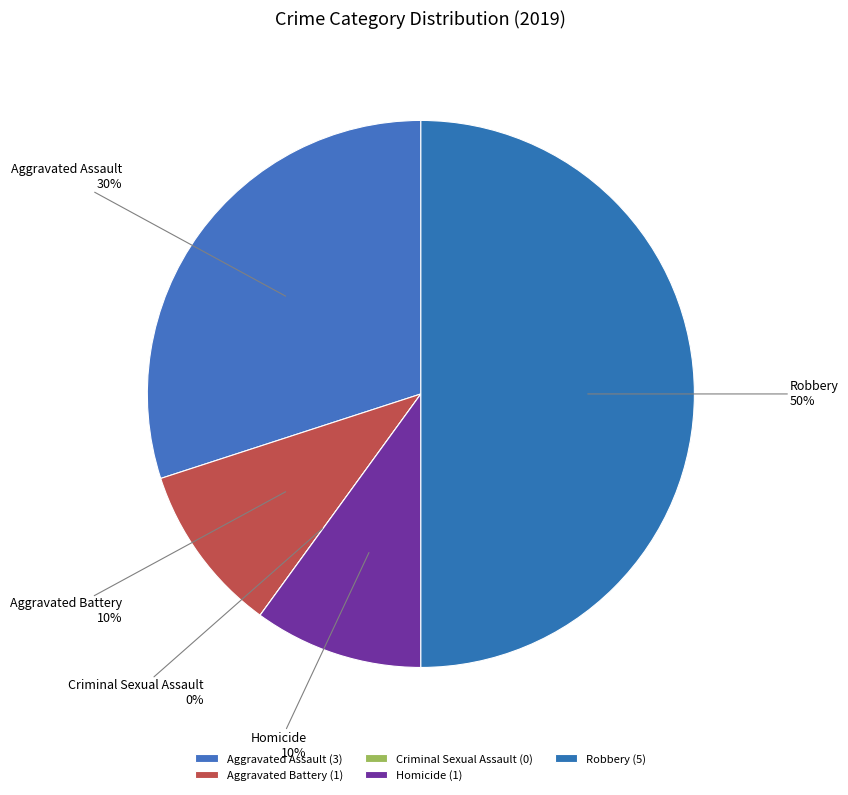

Between Criminal Sexual Assault and Homicide, which is larger?

Homicide